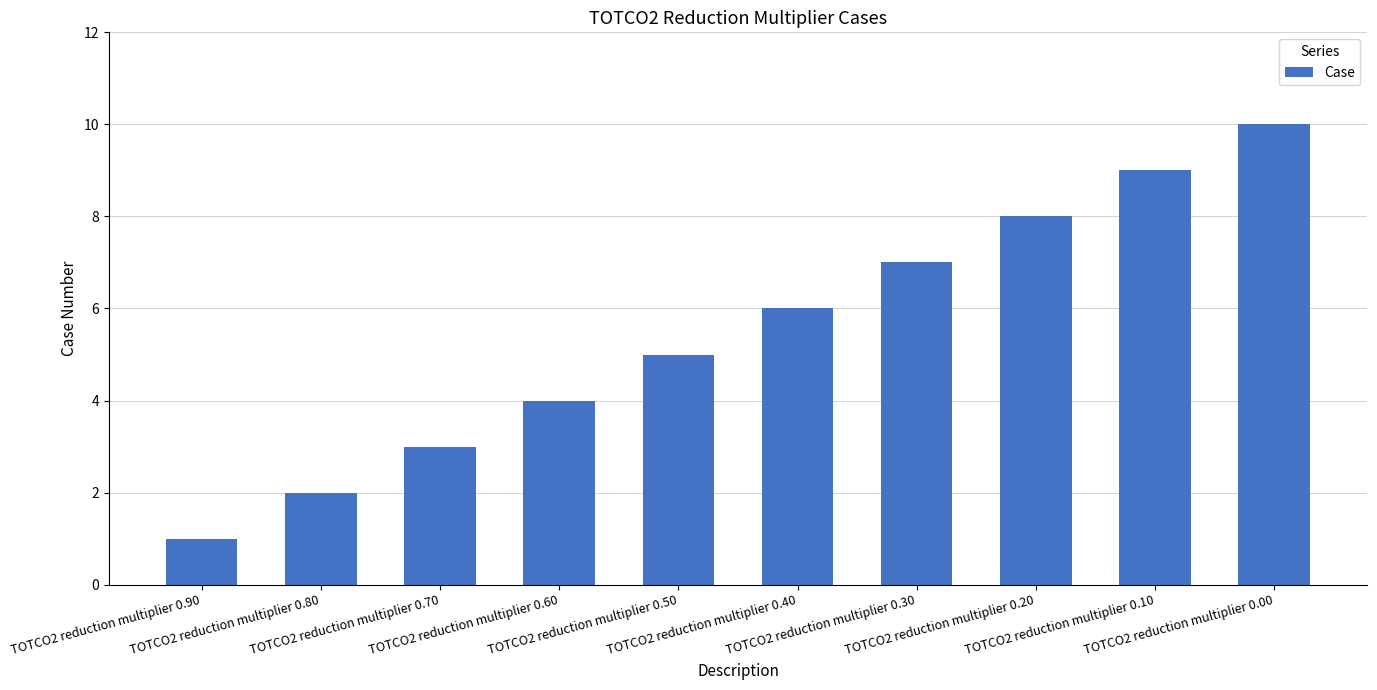

Is it true that the value at TOTCO2 reduction multiplier 0.60 is 4?

True